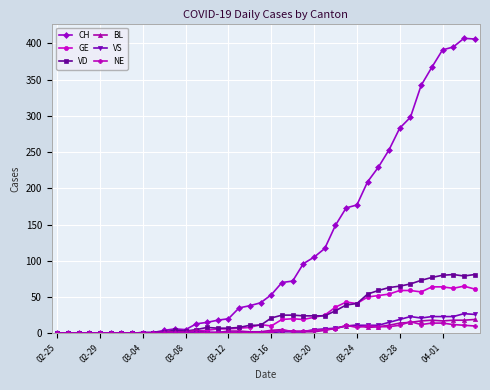

What is the maximum value for VS?

27